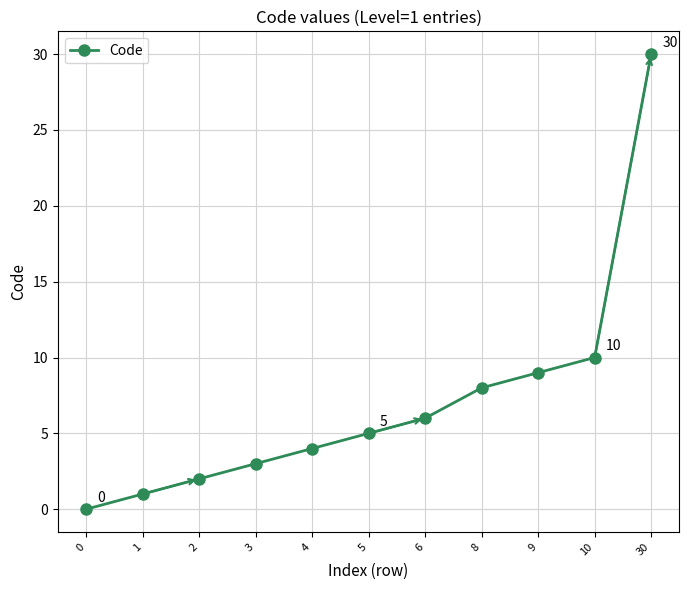

Reading left to right, what are all the values shown in this chart?

0	1	2	3	4	5	6	8	9	10	30